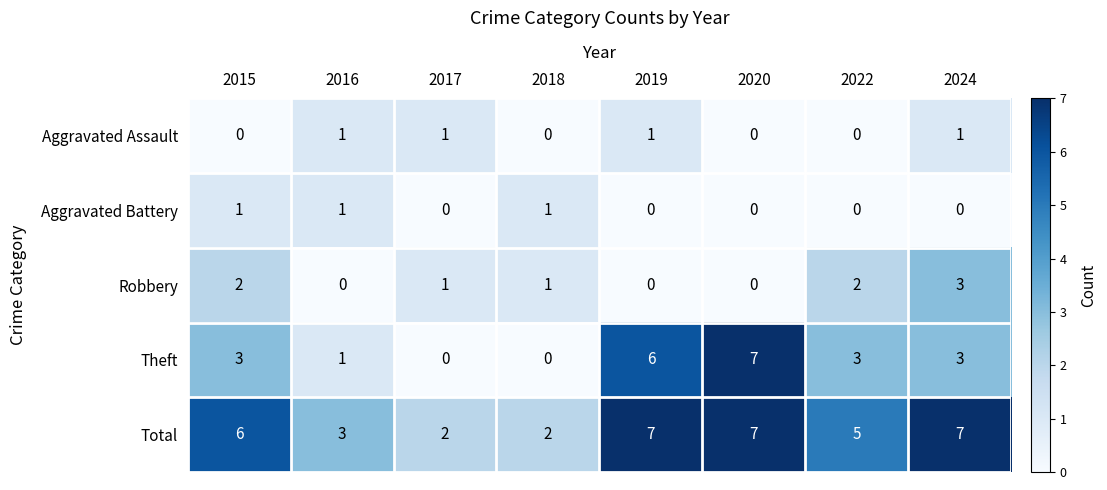

At 2015, list the series in order from smallest to largest.

Aggravated Assault, Aggravated Battery, Robbery, Theft, Total